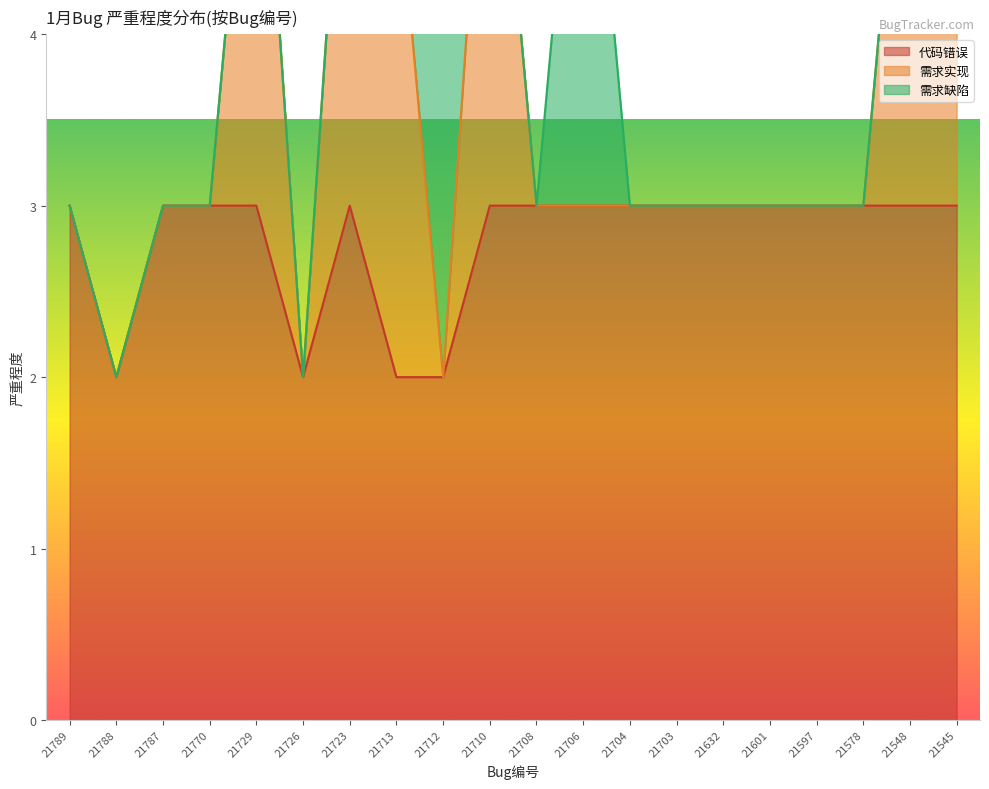

How many lines are shown in the chart?

3